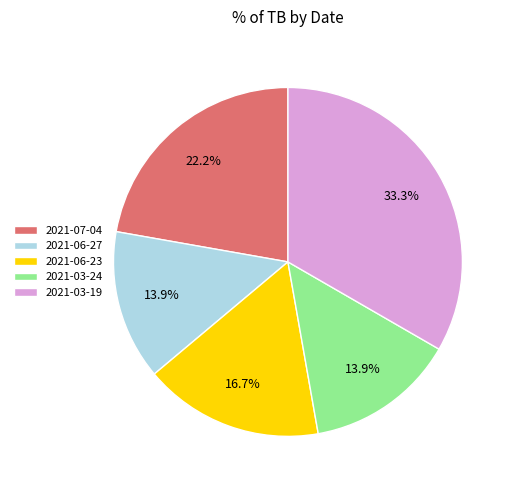

How many segments does this pie chart have?

5